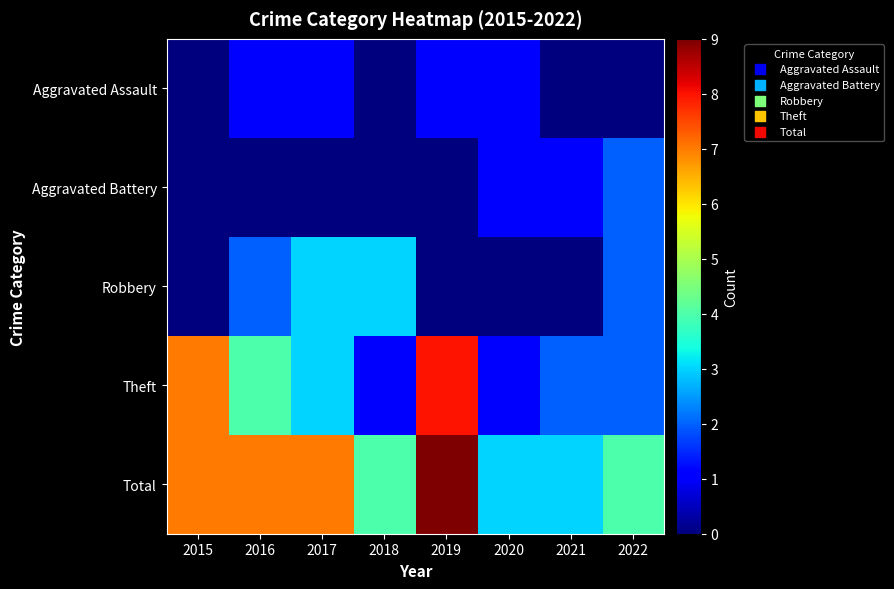

Reading left to right, extract all data points from this chart.

Aggravated Assault: 2015=0	2016=1	2017=1	2018=0	2019=1	2020=1	2021=0	2022=0
Aggravated Battery: 2015=0	2016=0	2017=0	2018=0	2019=0	2020=1	2021=1	2022=2
Robbery: 2015=0	2016=2	2017=3	2018=3	2019=0	2020=0	2021=0	2022=2
Theft: 2015=7	2016=4	2017=3	2018=1	2019=8	2020=1	2021=2	2022=2
Total: 2015=7	2016=7	2017=7	2018=4	2019=9	2020=3	2021=3	2022=4